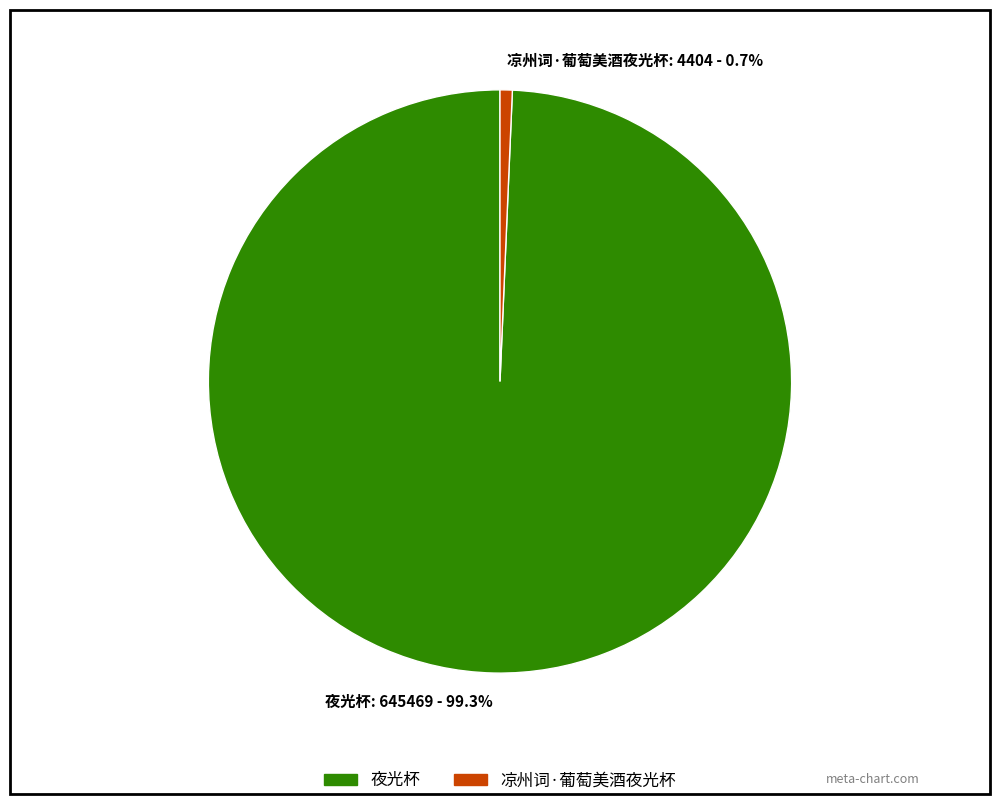

What percentage is the 夜光杯 slice, to the nearest percent?

99%